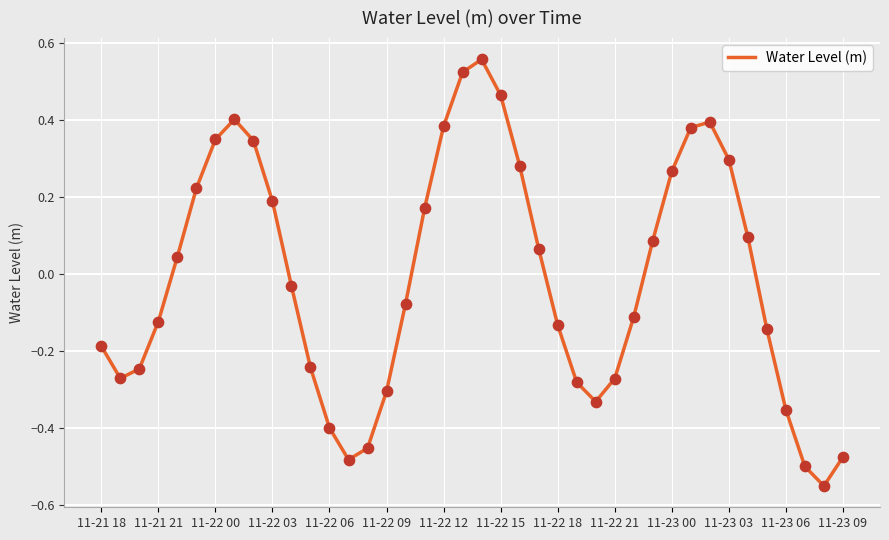

What is the difference between the maximum and minimum values?

1.1